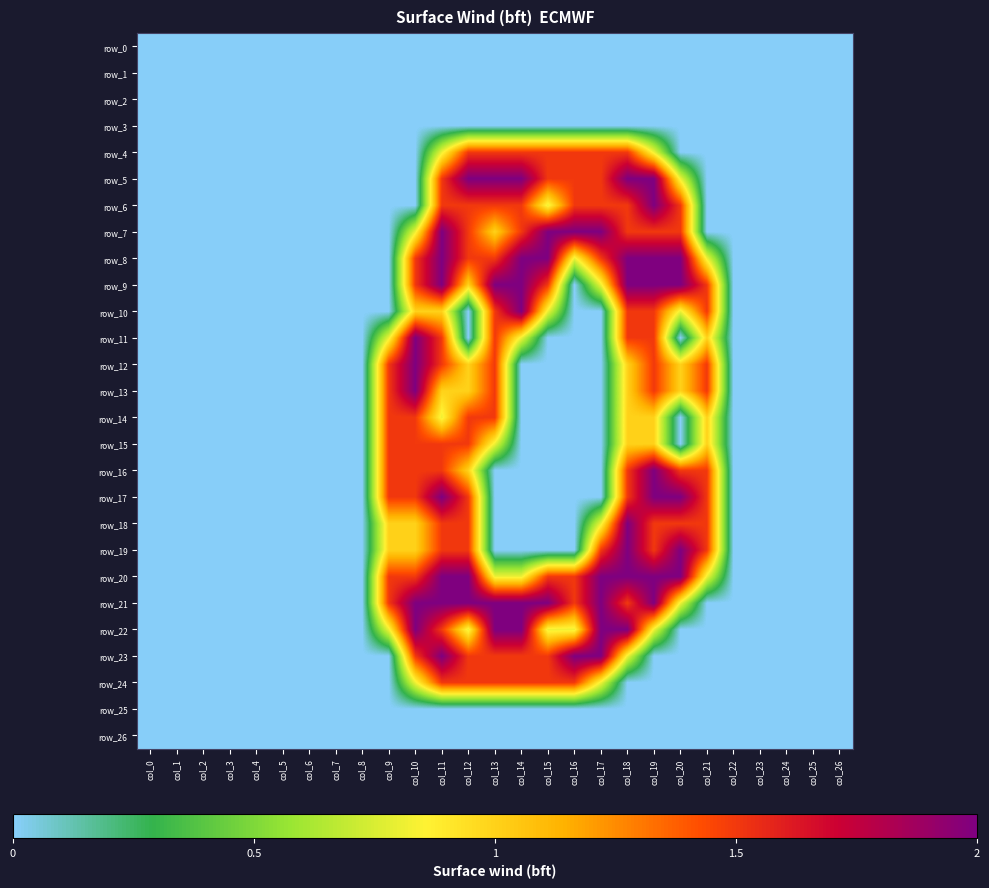

What is the difference between the highest and lowest values at col_21?

1.5